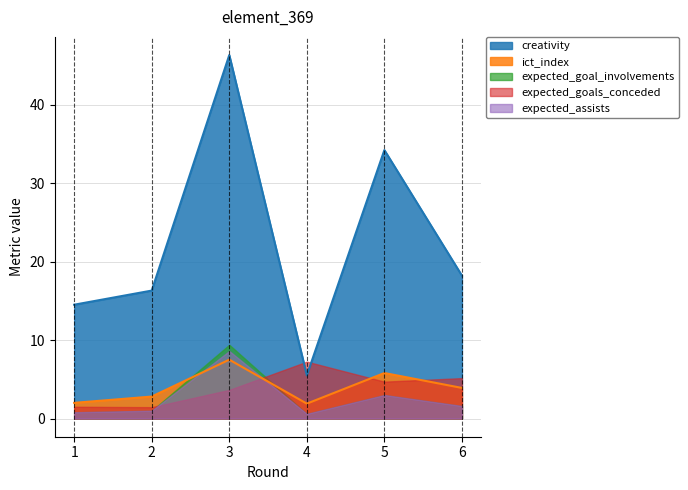

Rank the categories by expected_assists value from highest to lowest.

3, 5, 6, 2, 1, 4